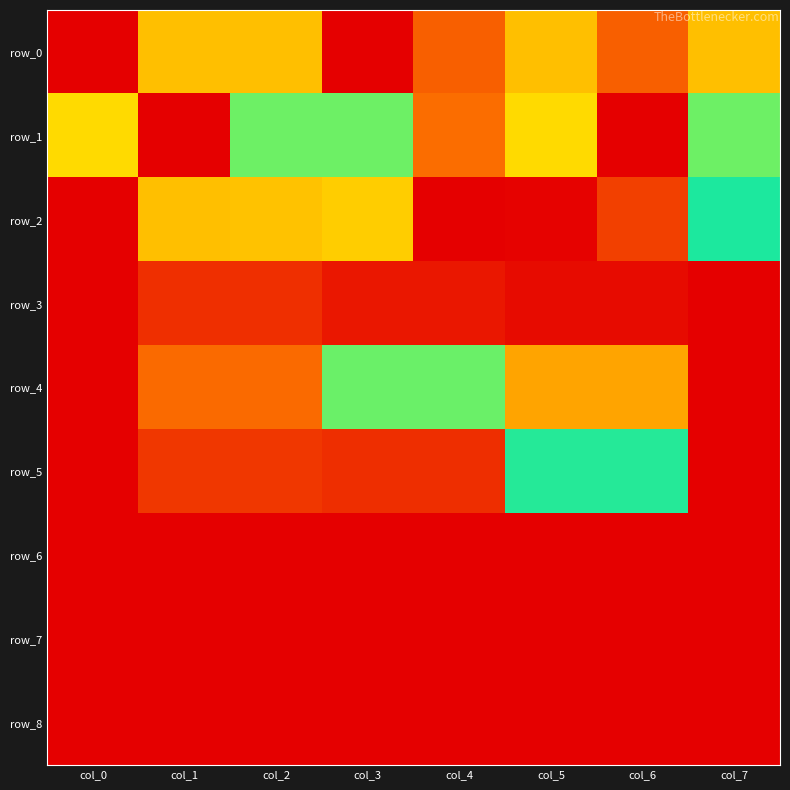

Which series has the widest spread of values?

row_0